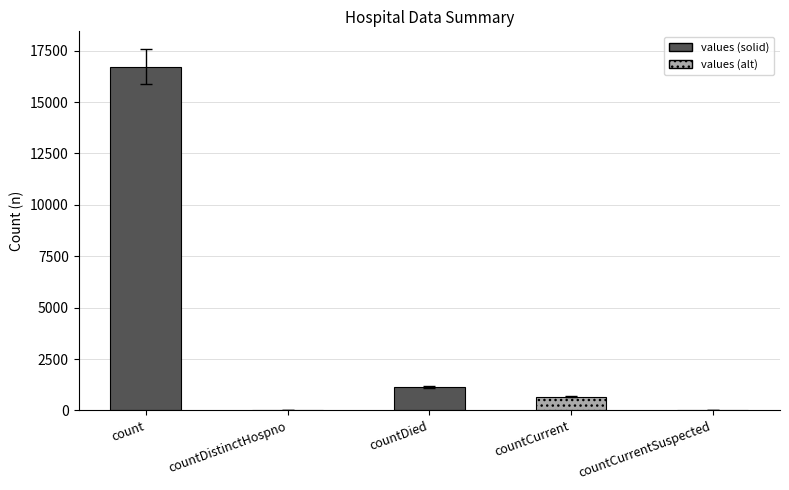

What is the greatest value displayed?

16729